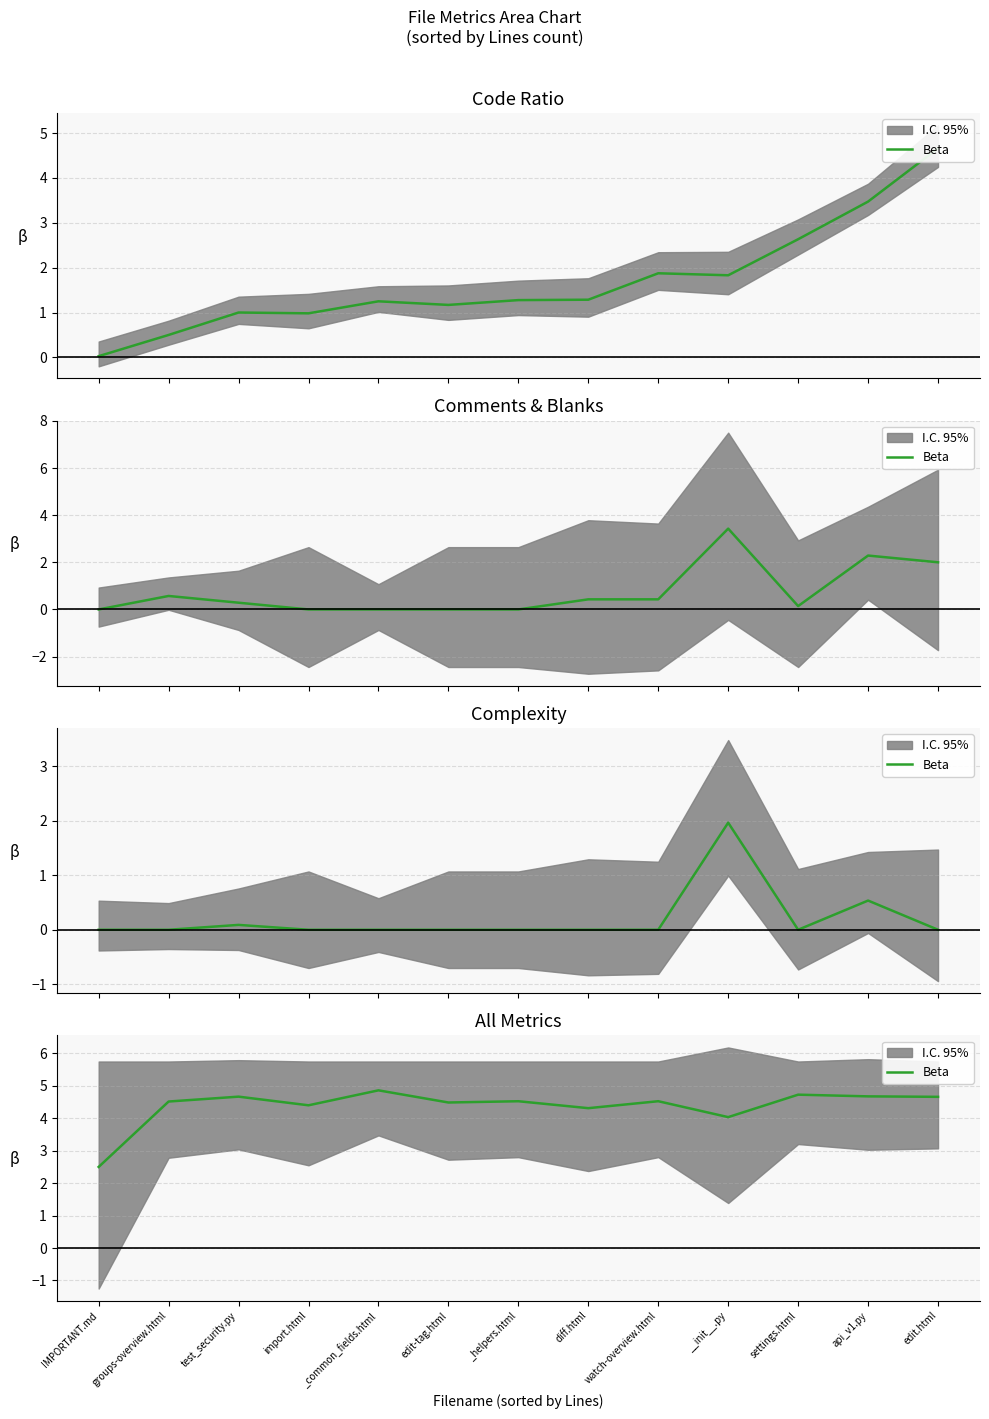

The chart shows a value of 3.0 at api_v1.py. True or false?

False